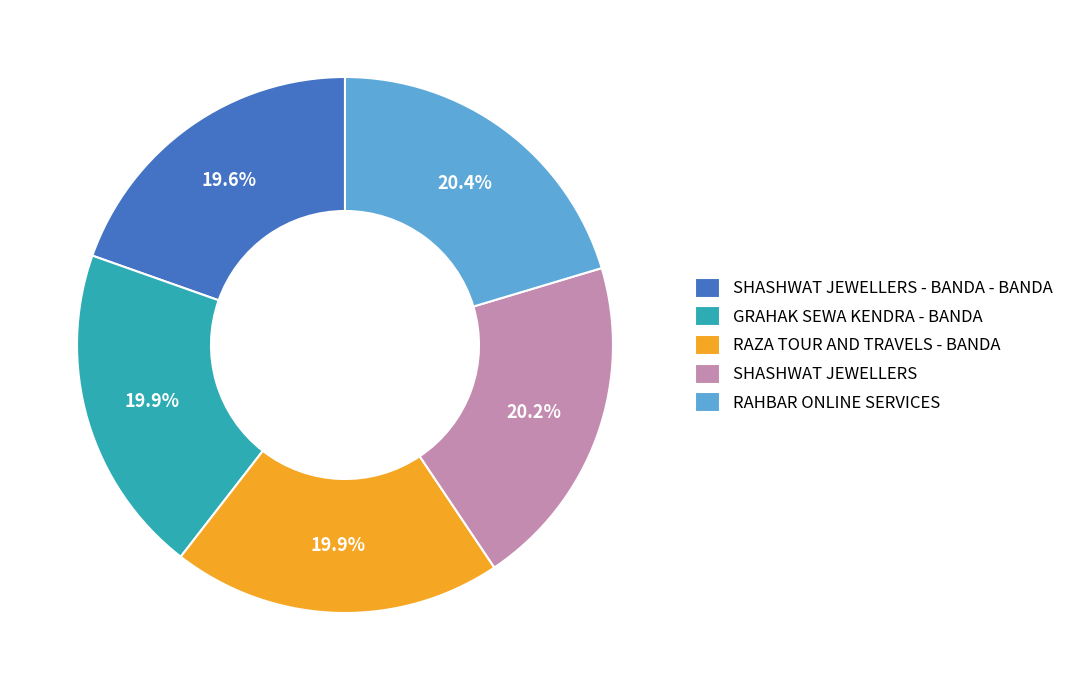

How many slices are in this pie chart?

5